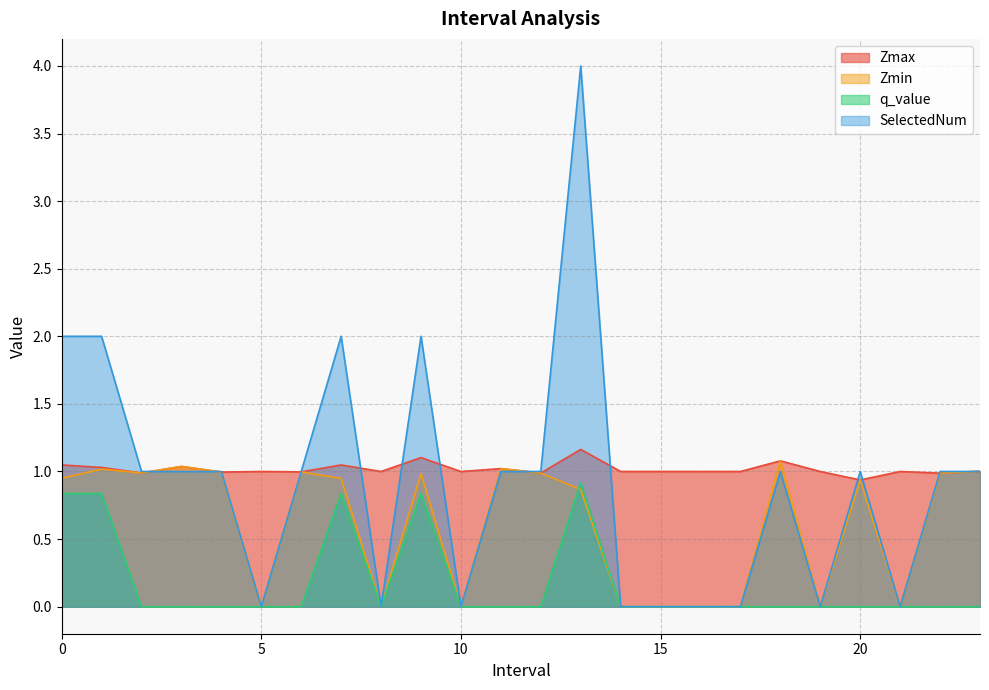

What position from the right is 15.0?

9